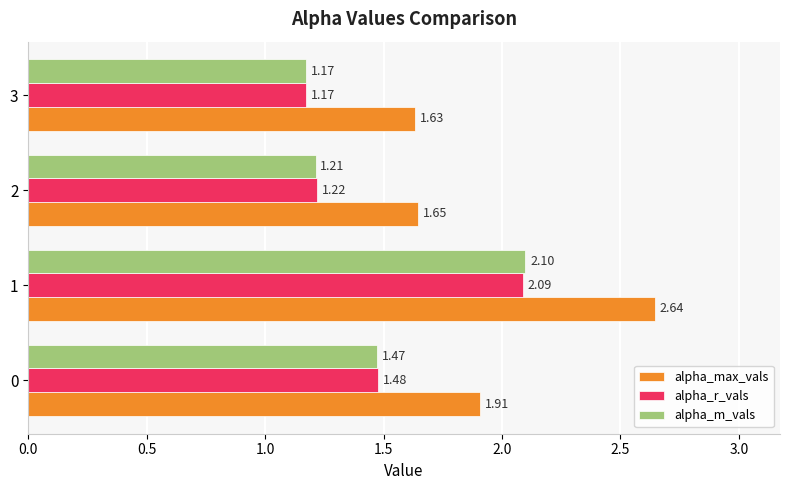

List the series in order of their peak value, lowest first.

alpha_r_vals, alpha_m_vals, alpha_max_vals